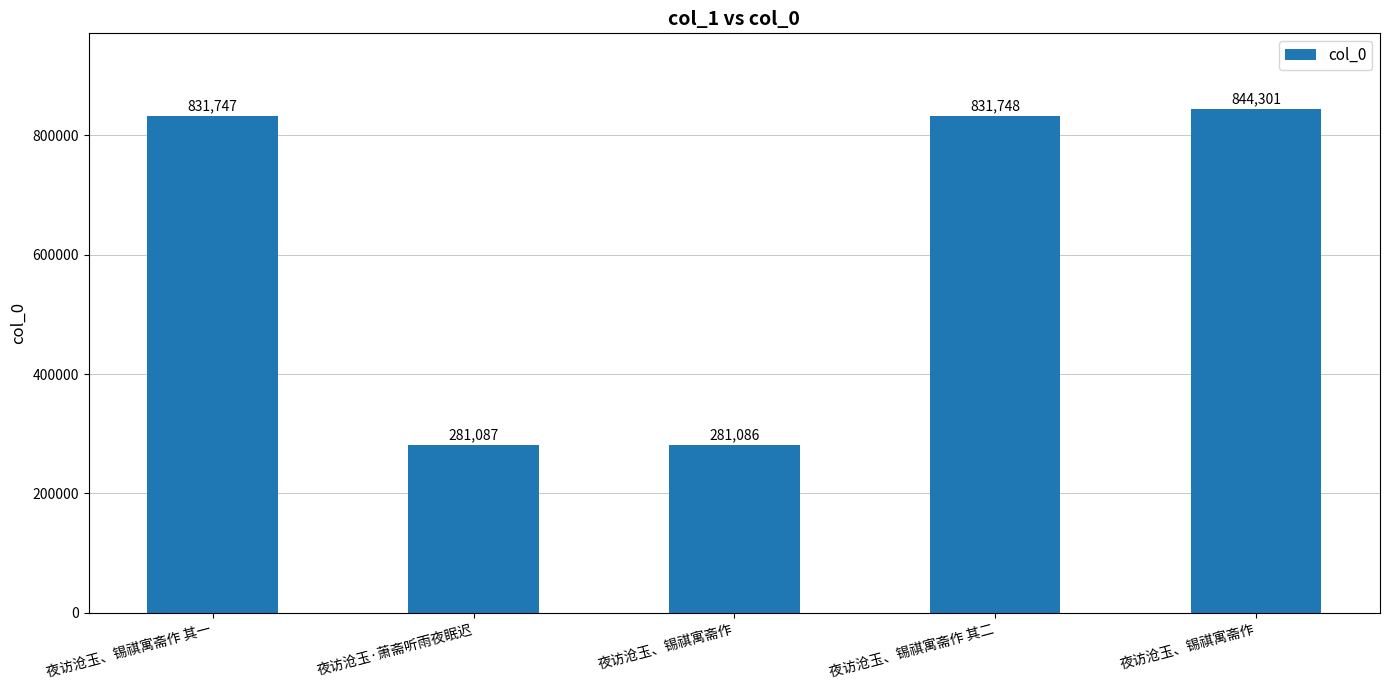

How many values are below 831747?

2